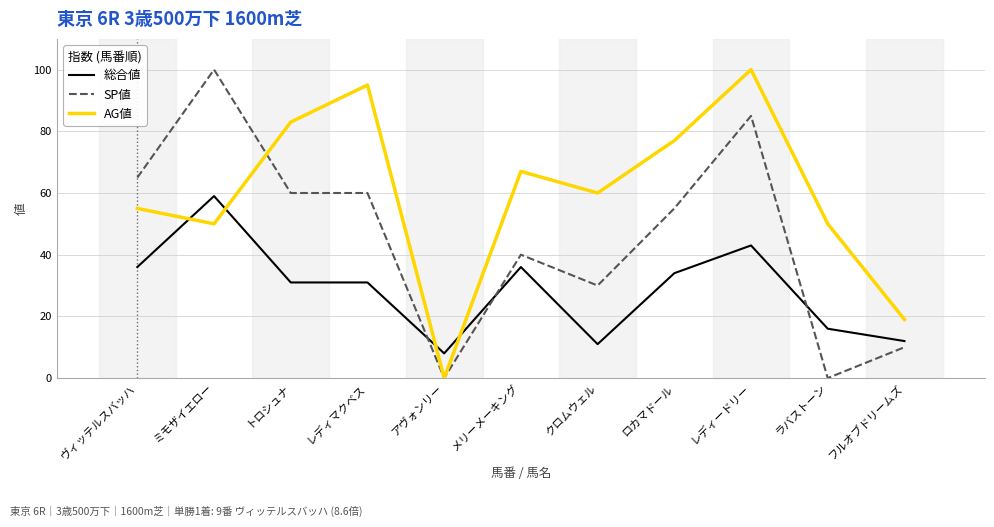

Reading left to right, extract all data points from this chart.

総合値: ヴィッテルスバッハ=36	ミモザイエロー=59	トロシュナ=31	レディマクベス=31	アヴォンリー=8	メリーメーキング=36	クロムウェル=11	ロカマドール=34	レディードリー=43	ラバストーン=16	フルオブドリームズ=12
SP値: ヴィッテルスバッハ=65	ミモザイエロー=100	トロシュナ=60	レディマクベス=60	アヴォンリー=0	メリーメーキング=40	クロムウェル=30	ロカマドール=55	レディードリー=85	ラバストーン=0	フルオブドリームズ=10
AG値: ヴィッテルスバッハ=55	ミモザイエロー=50	トロシュナ=83	レディマクベス=95	アヴォンリー=0	メリーメーキング=67	クロムウェル=60	ロカマドール=77	レディードリー=100	ラバストーン=50	フルオブドリームズ=19